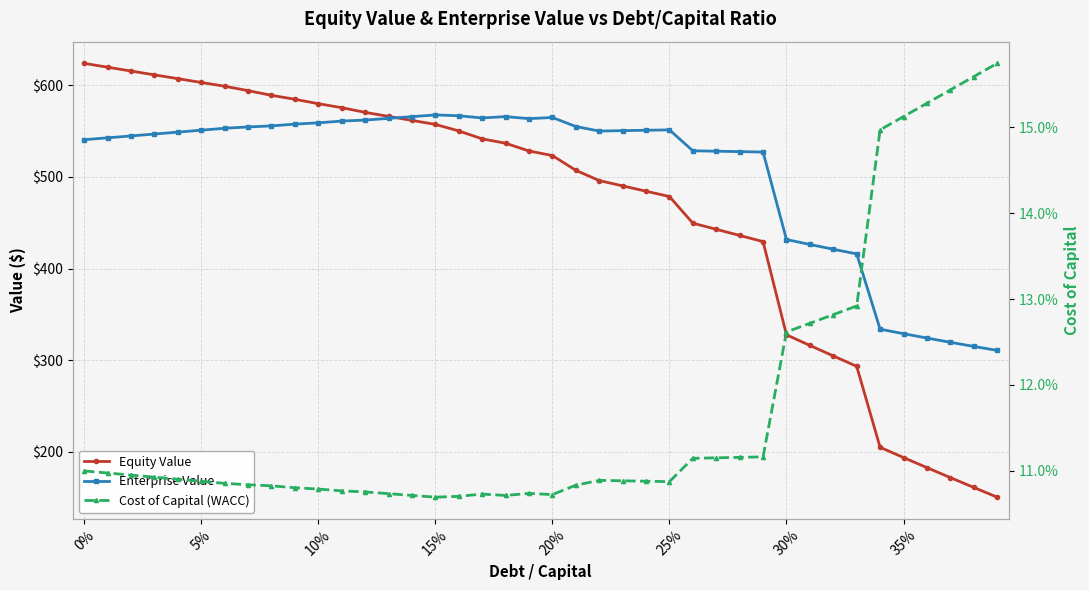

How many lines are shown in the chart?

3